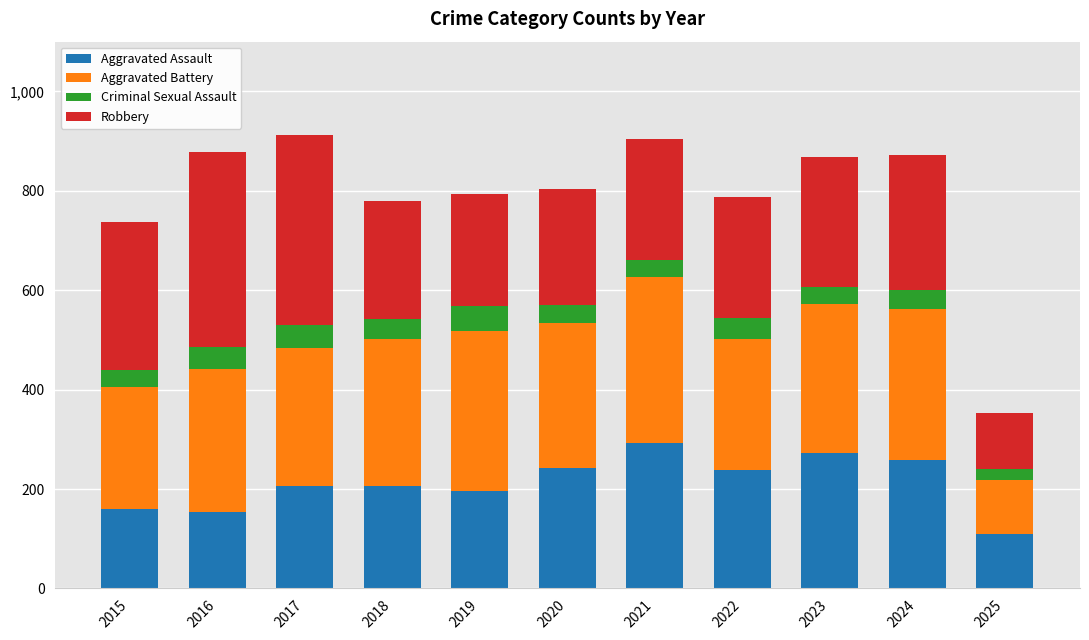

What is the total value across all series at 2016?

879